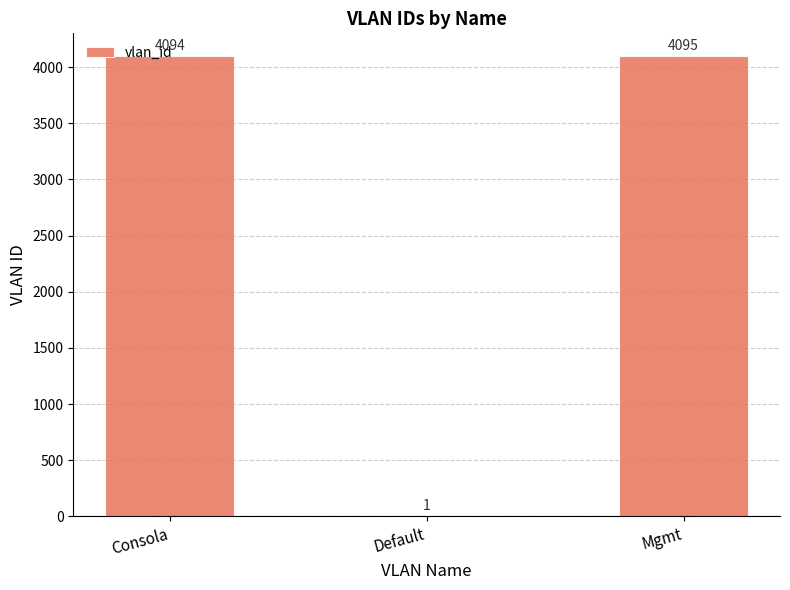

How many data points does each series have?

3